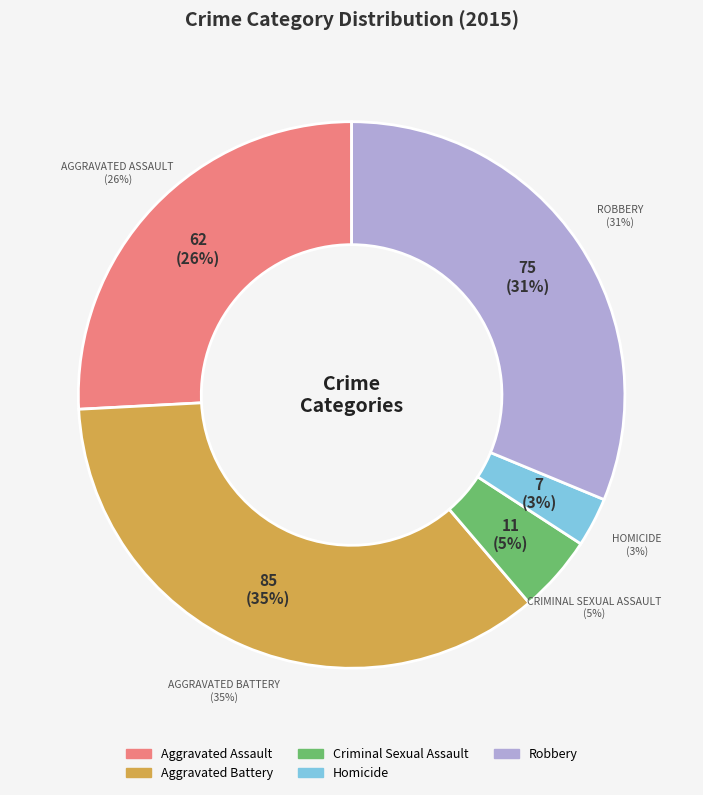

The Aggravated Assault slice represents 26% of the pie. True or false?

True